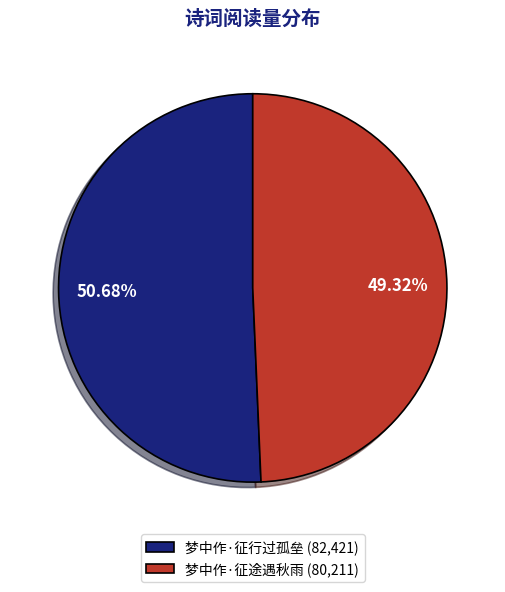

To the nearest percent, what is the difference between the 梦中作·征途遇秋雨 and 梦中作·征行过孤垒 slice percentages?

1%